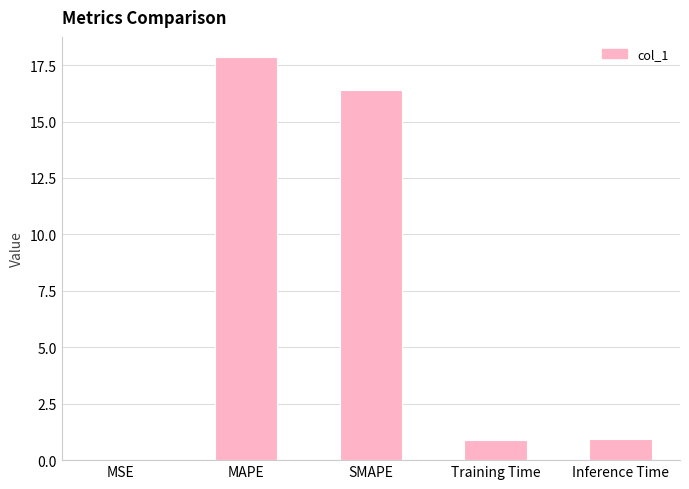

What is the sum of all values?

36.1